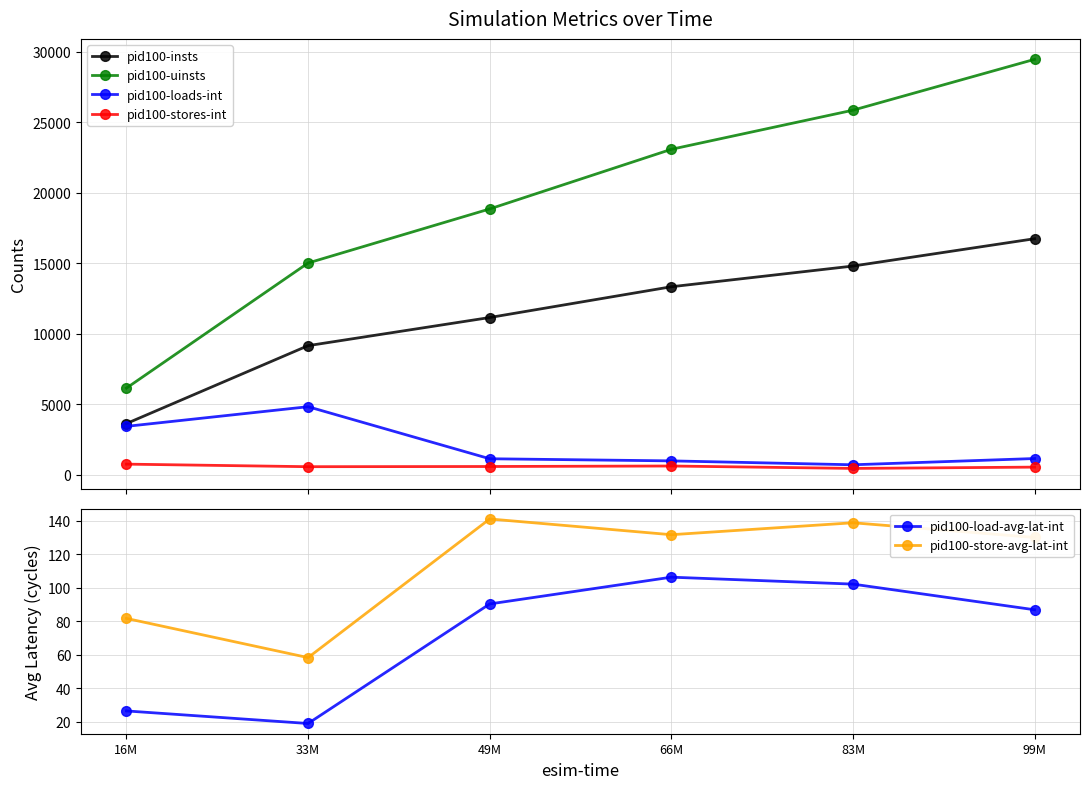

Which series has the largest total across all categories?

pid100-uinsts